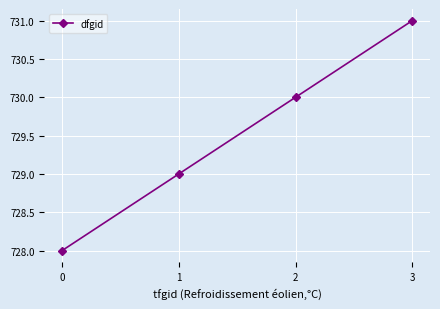

Approximately how many times larger is the value at 3 compared to 2?

1.0